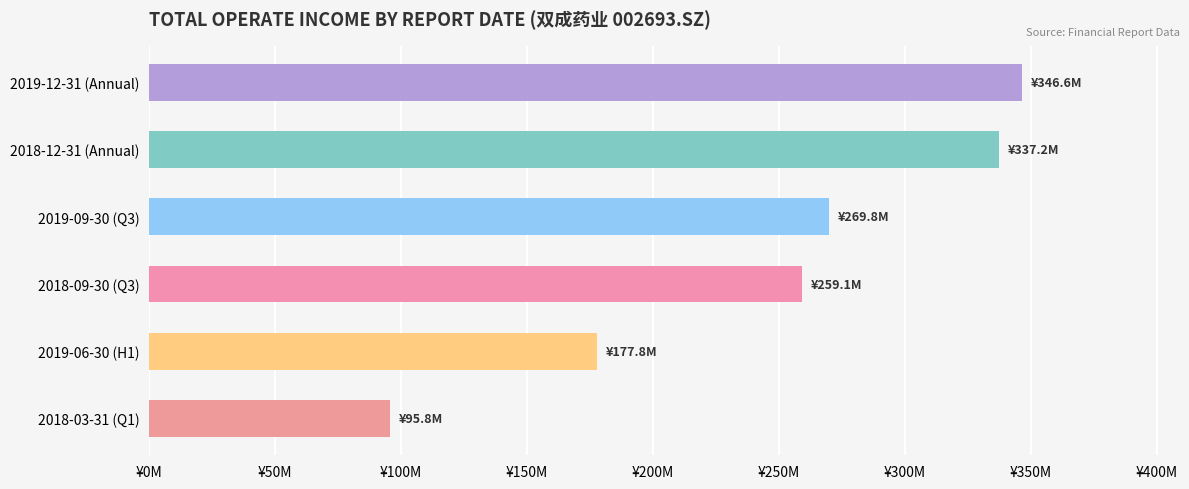

Does the chart contain any negative values?

No